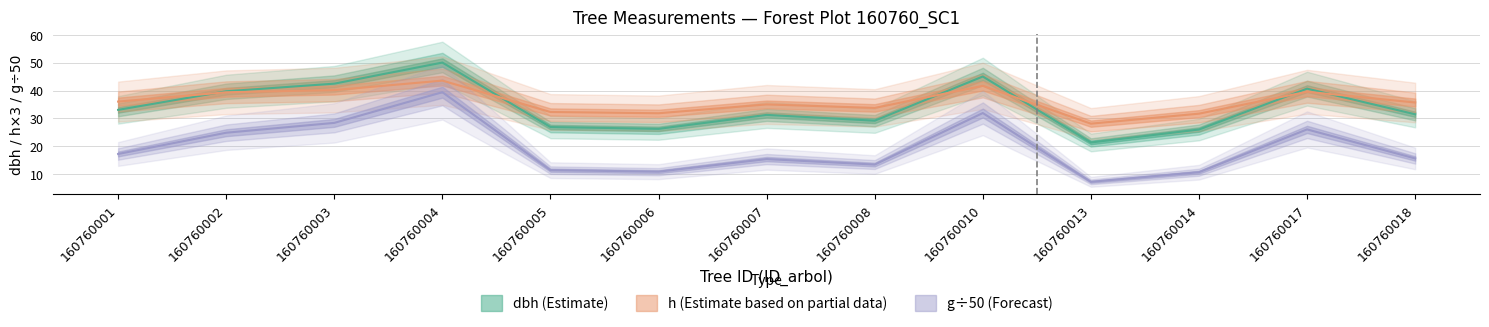

What is the total value across all series at 160760013?

56.5